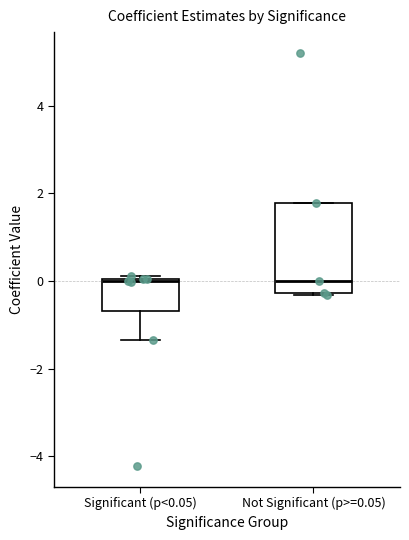

Reading left to right, transcribe this box plot: for each box, give where its median line is, the range the box spans, and where its two whiskers end, as read against the y-axis. The values are not printed on the chart, so give them approximately, as read against the axis.

Significant (p<0.05): median 0.0, box -0.6 to 0.0, whiskers -1.4 to 0.2
Not Significant (p>=0.05): median 0.0, box -0.2 to 1.8, whiskers -0.4 to 1.8